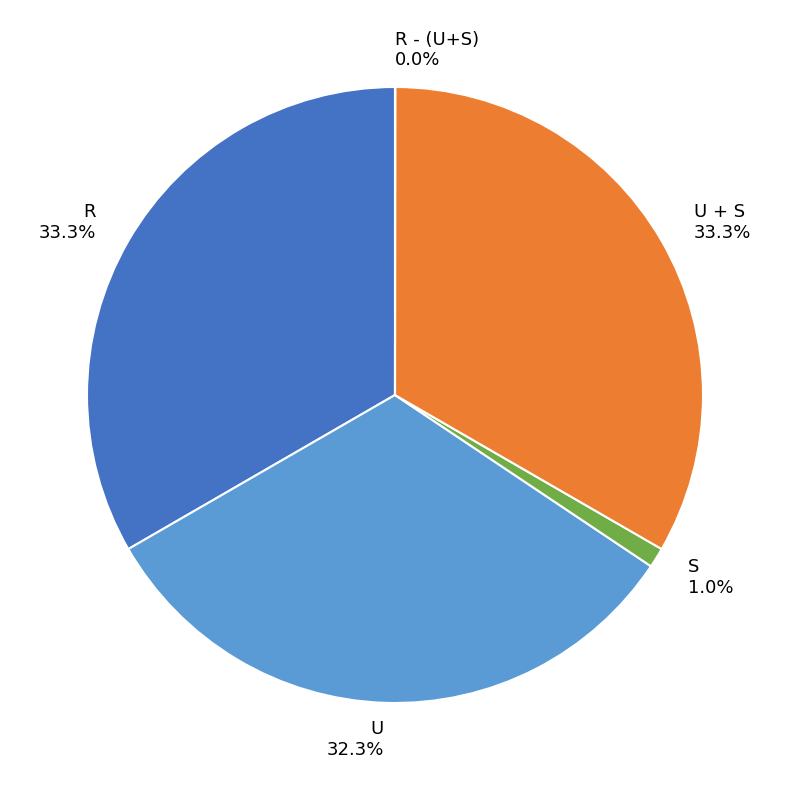

What percentage is NOT represented by R?

66.7%